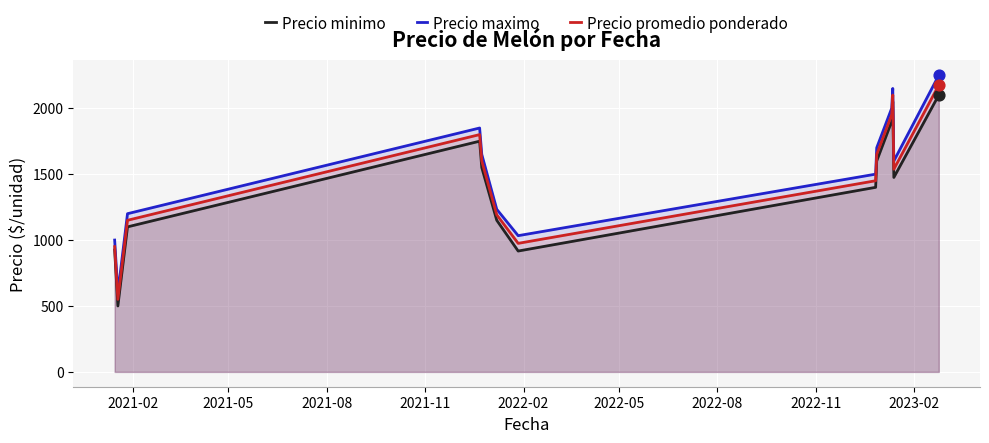

What is the maximum value for Precio maximo?

2250.0